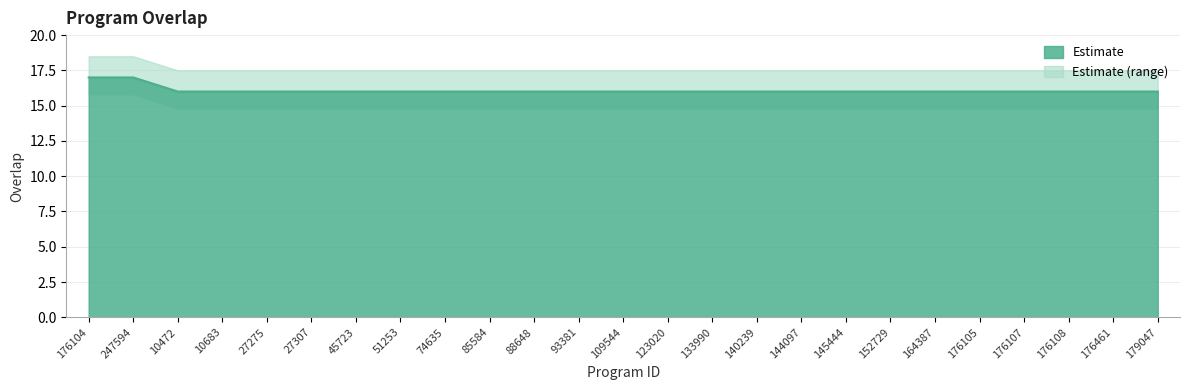

At which label is the value closest to 16?

10472